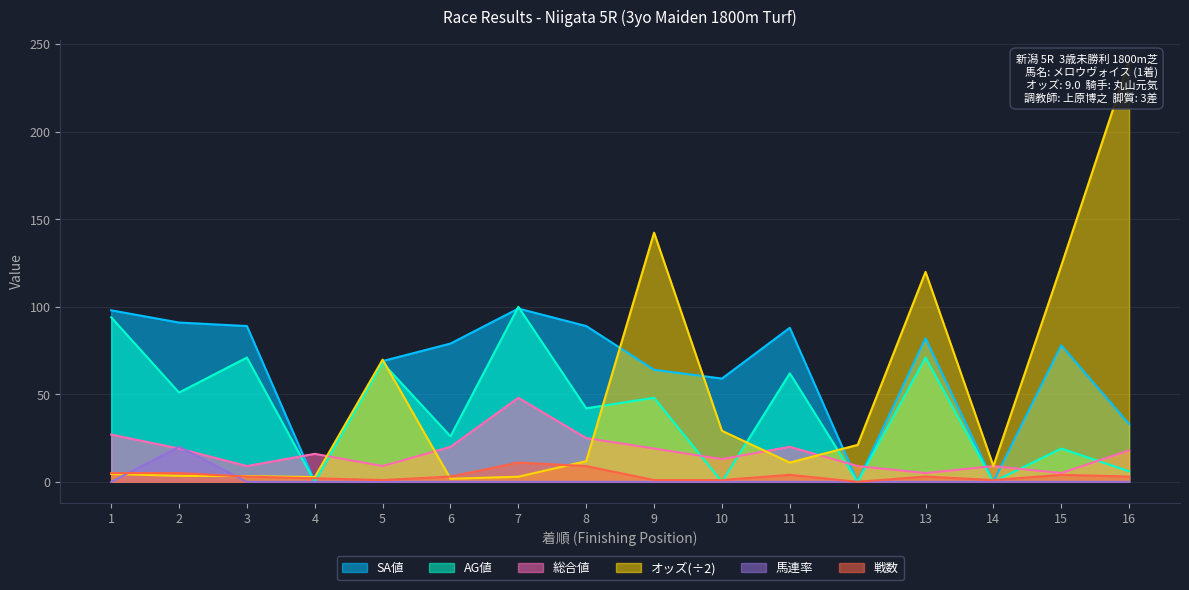

True or false: 戦数 and 総合値 intersect in this chart.

False